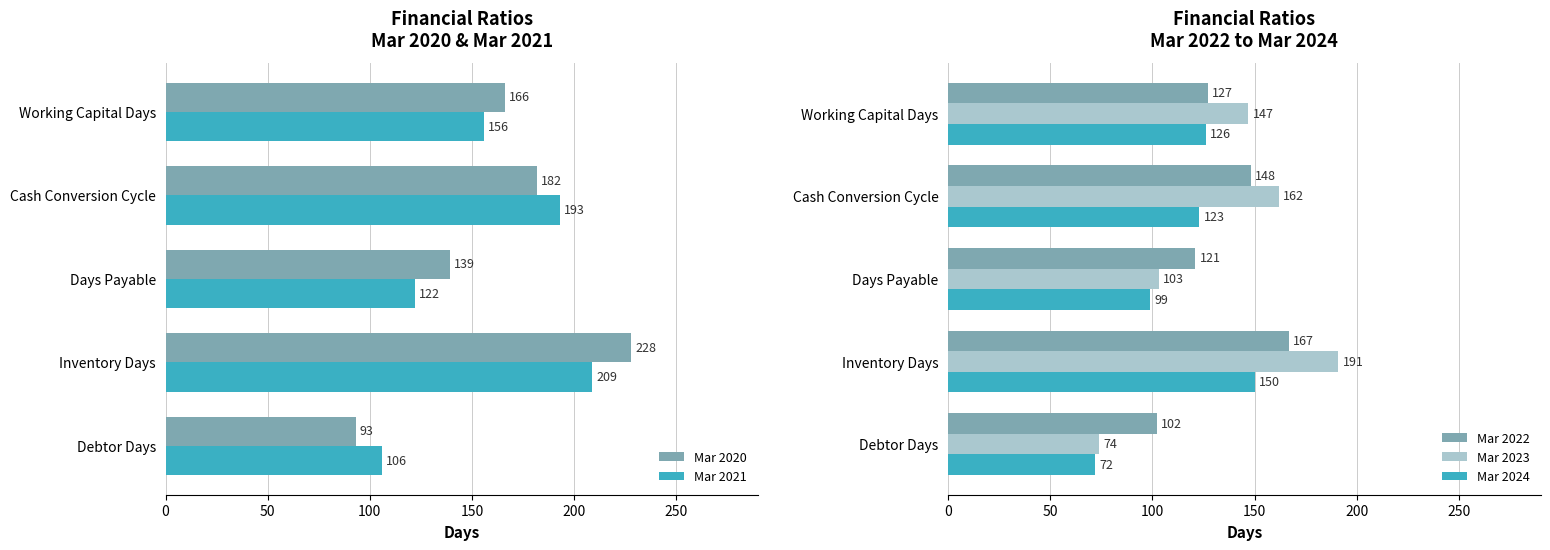

What is the average value of the Mar 2022 series?

133